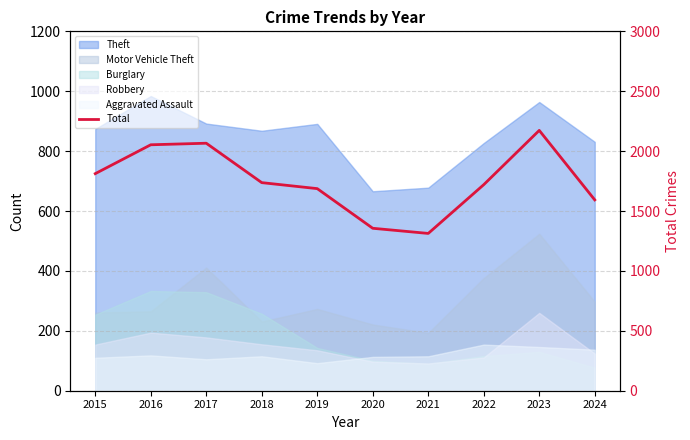

What is the sum of the values at 2017 and 2021?

3379